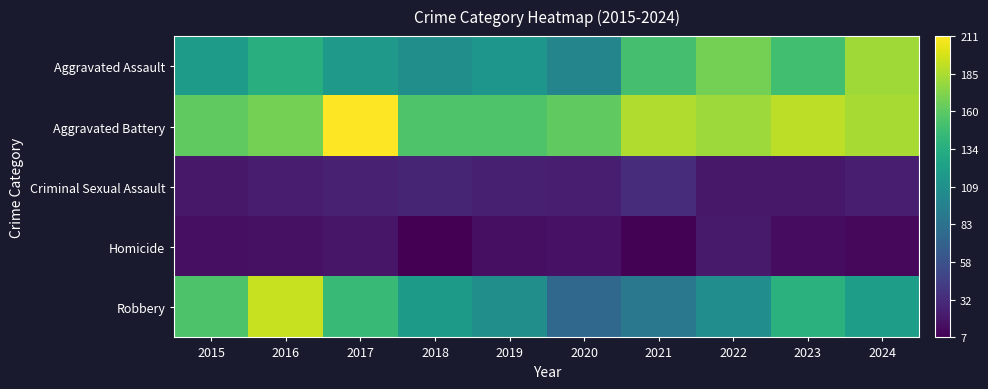

Which has a higher value, 2022 or 2015?

2022